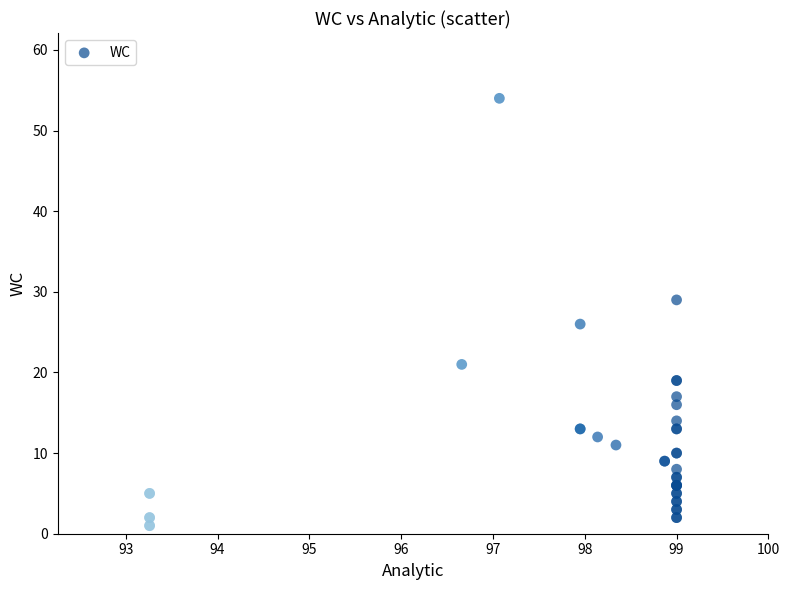

What Y value in the scatter plot is closest to 27?

26